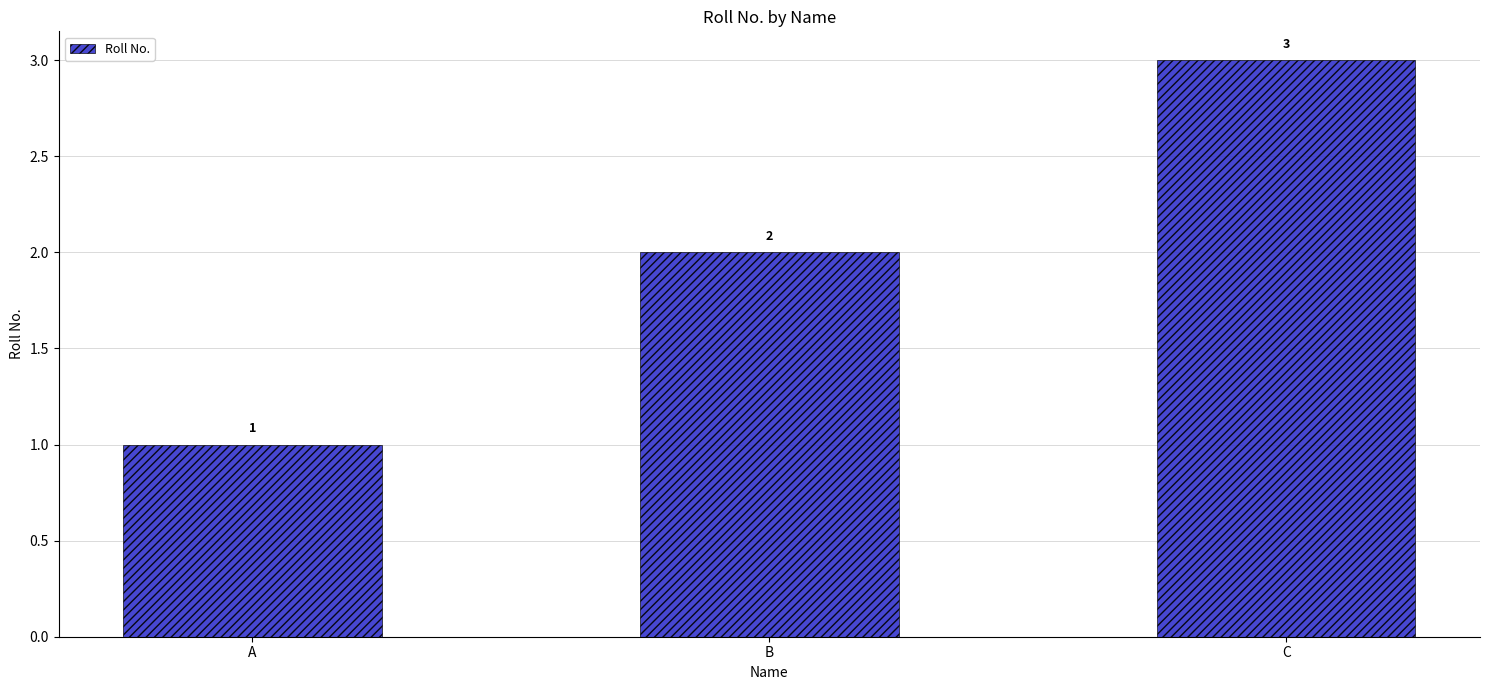

What is the value of the 2nd bar from the left?

2